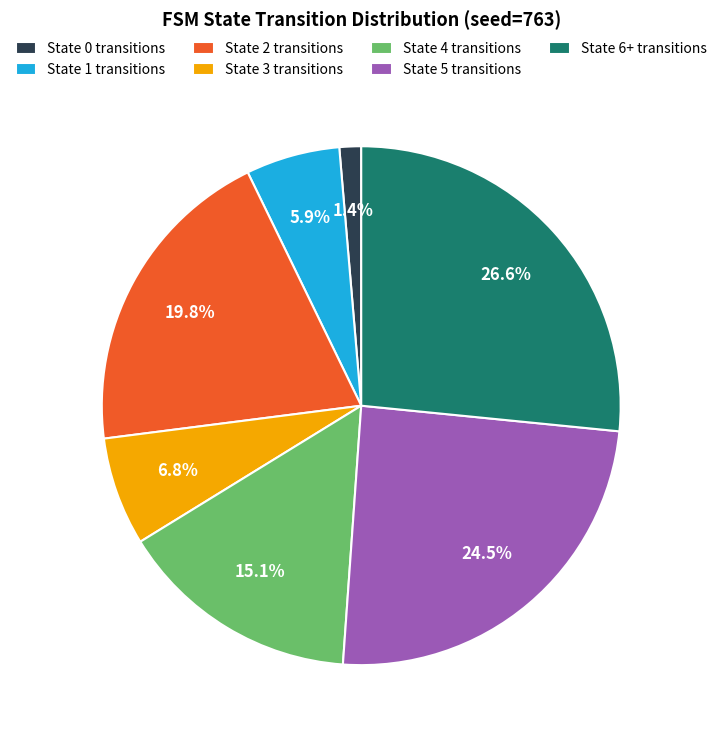

Which slice is the smallest?

State 0 transitions